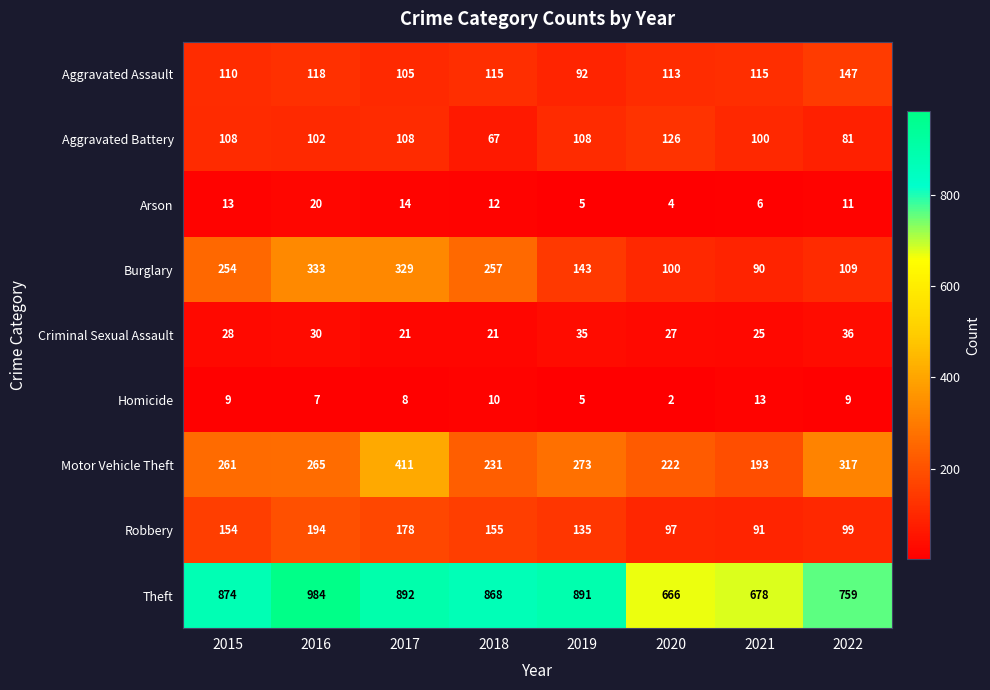

What is the difference between the highest and lowest values at 2015?

865